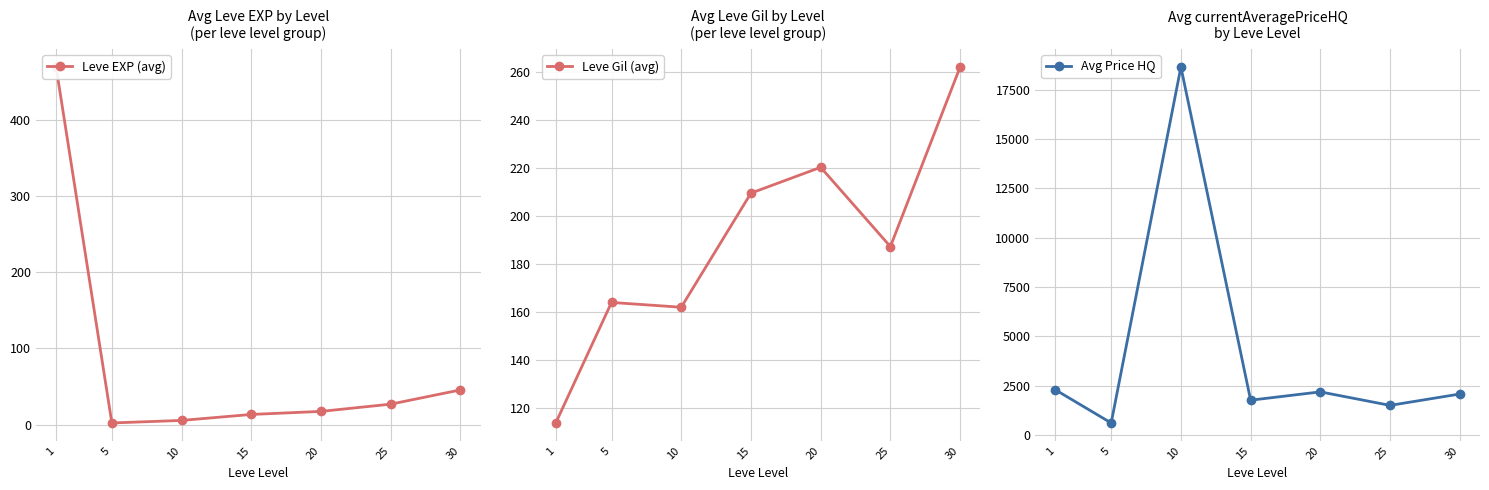

What is the sum of all Avg Price HQ values?

29026.6